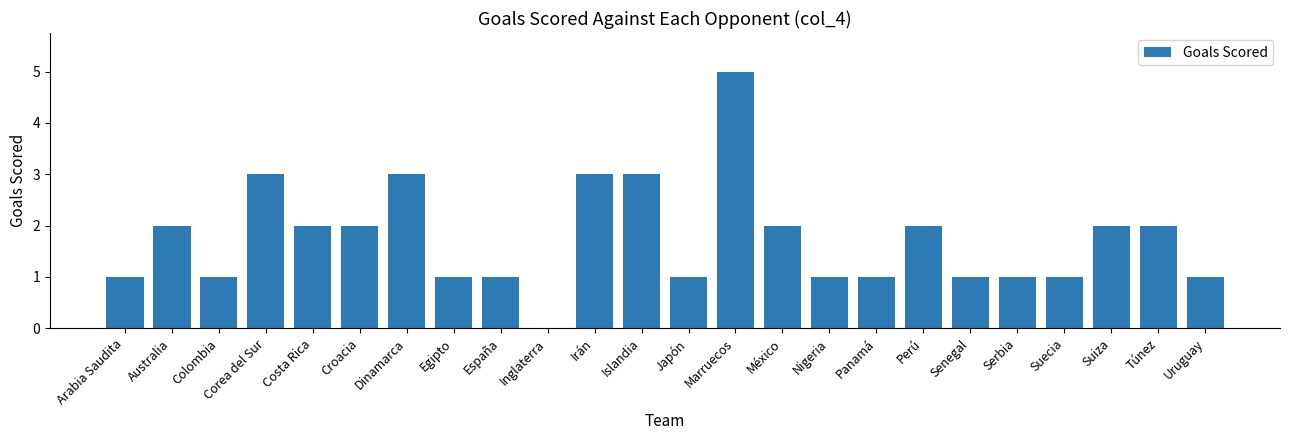

Reading right to left, list all the values displayed in this chart.

1	2	2	1	1	1	2	1	1	2	5	1	3	3	0	1	1	3	2	2	3	1	2	1